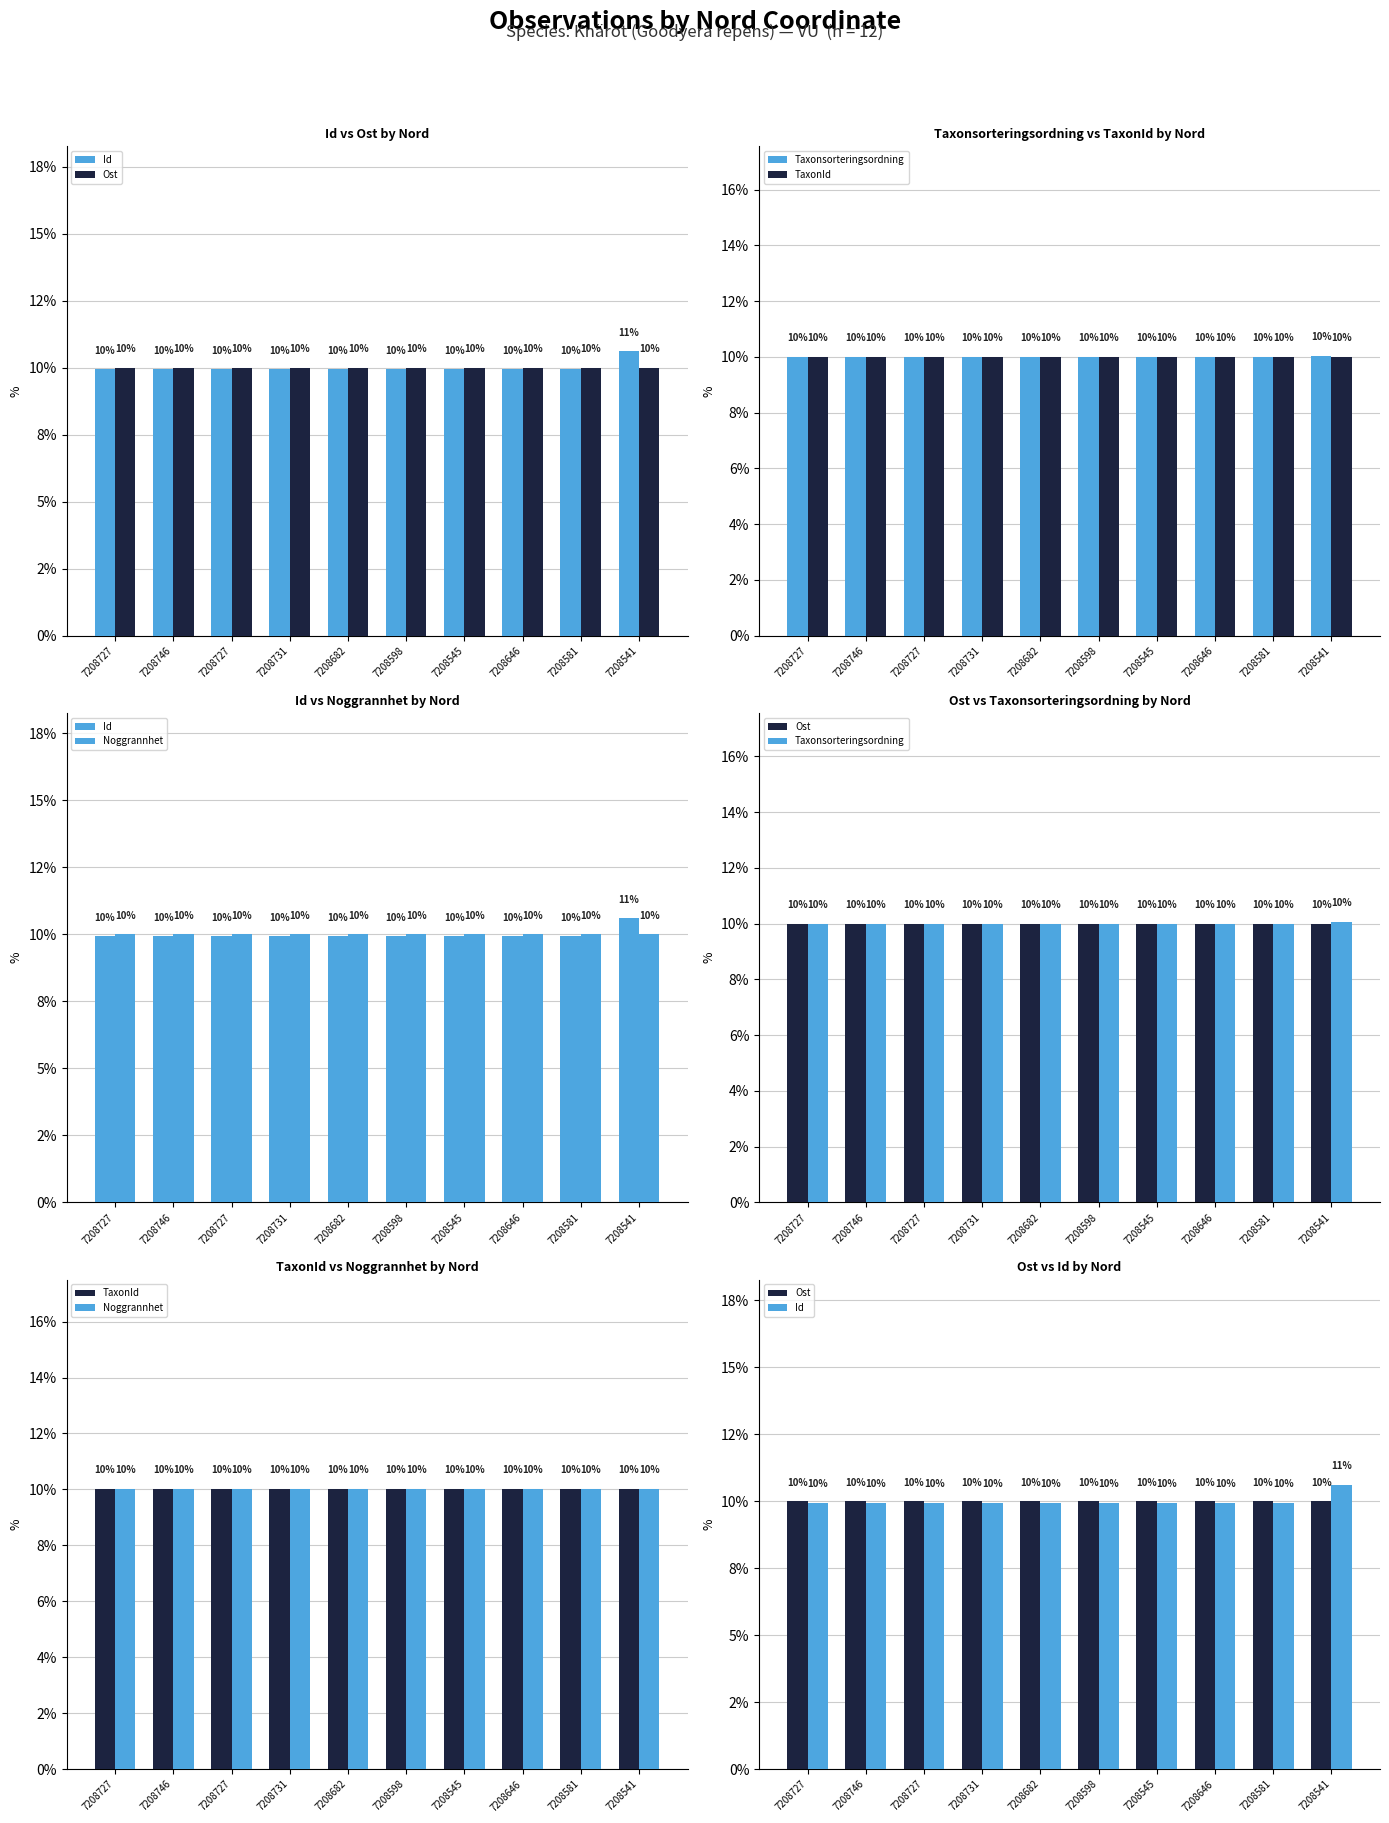

What are all the series names shown in the legend?

Id, Ost, Taxonsorteringsordning, TaxonId, Noggrannhet